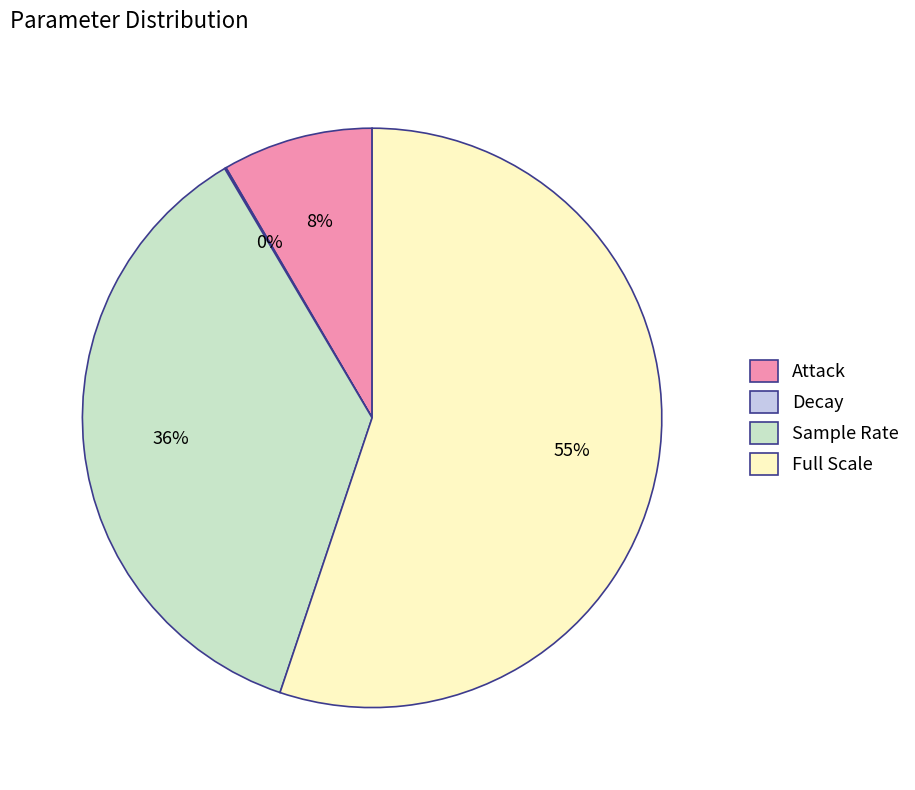

Is there any slice that represents more than half of the pie?

Yes